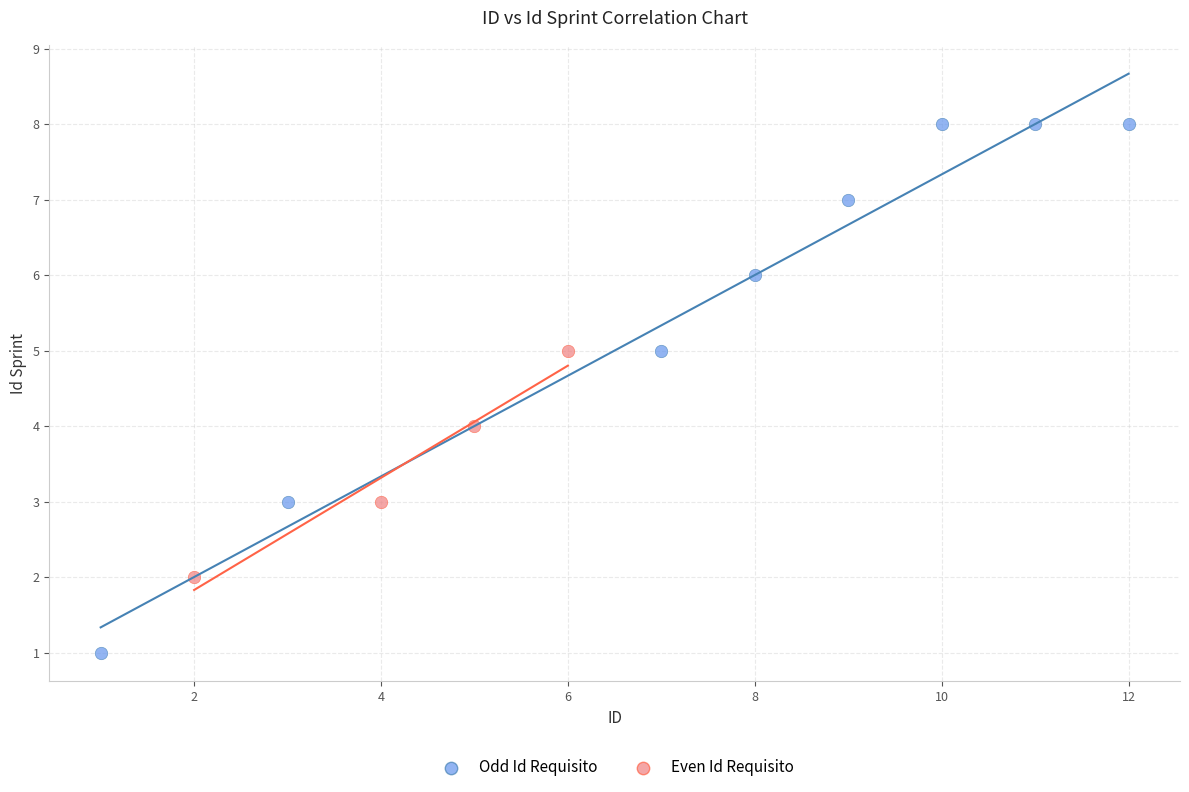

Which series has the widest spread of Y values?

Odd Id Requisito